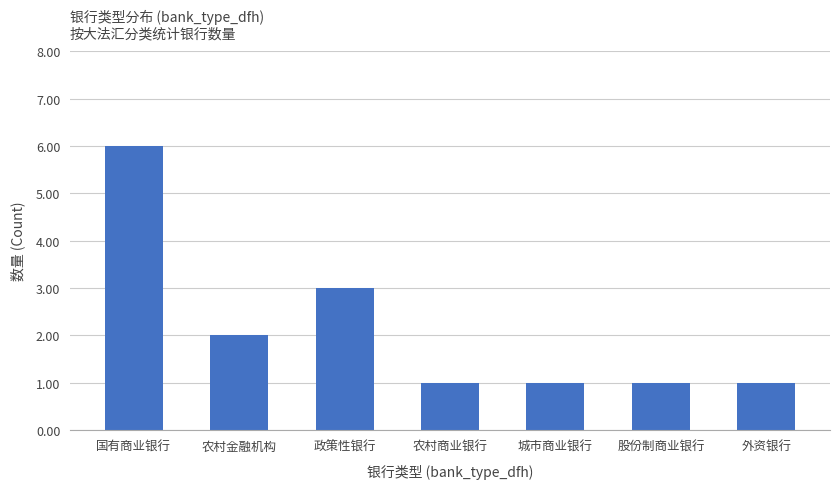

What is the greatest value displayed?

6